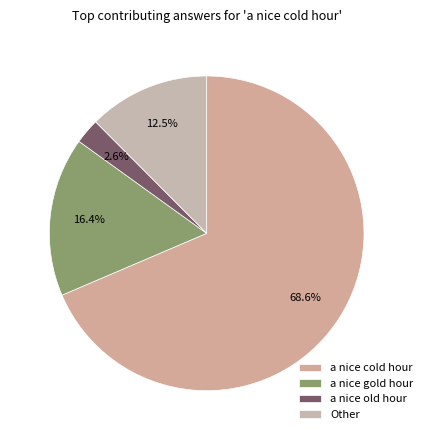

Which category has the biggest portion of the pie?

a nice cold hour